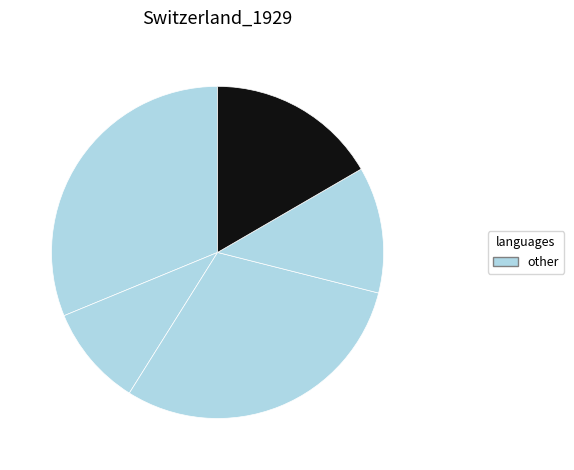

How many segments does this pie chart have?

5